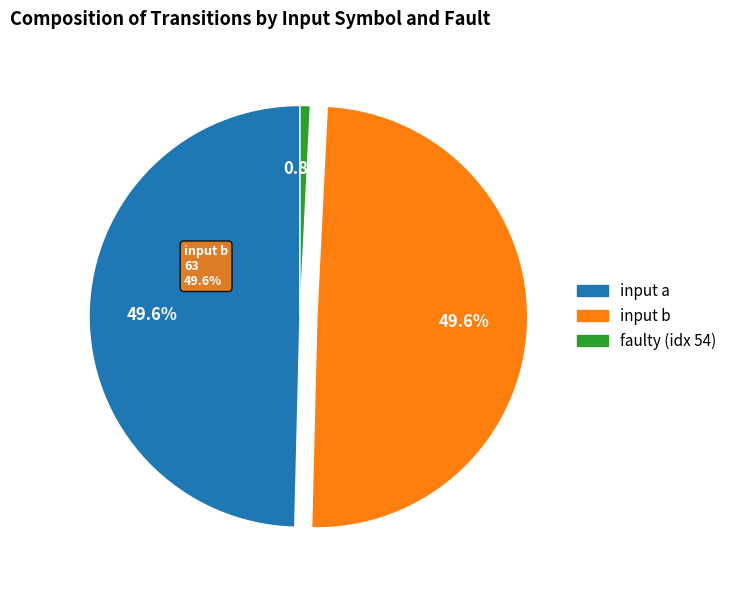

Which has a higher value, b or faulty?

b